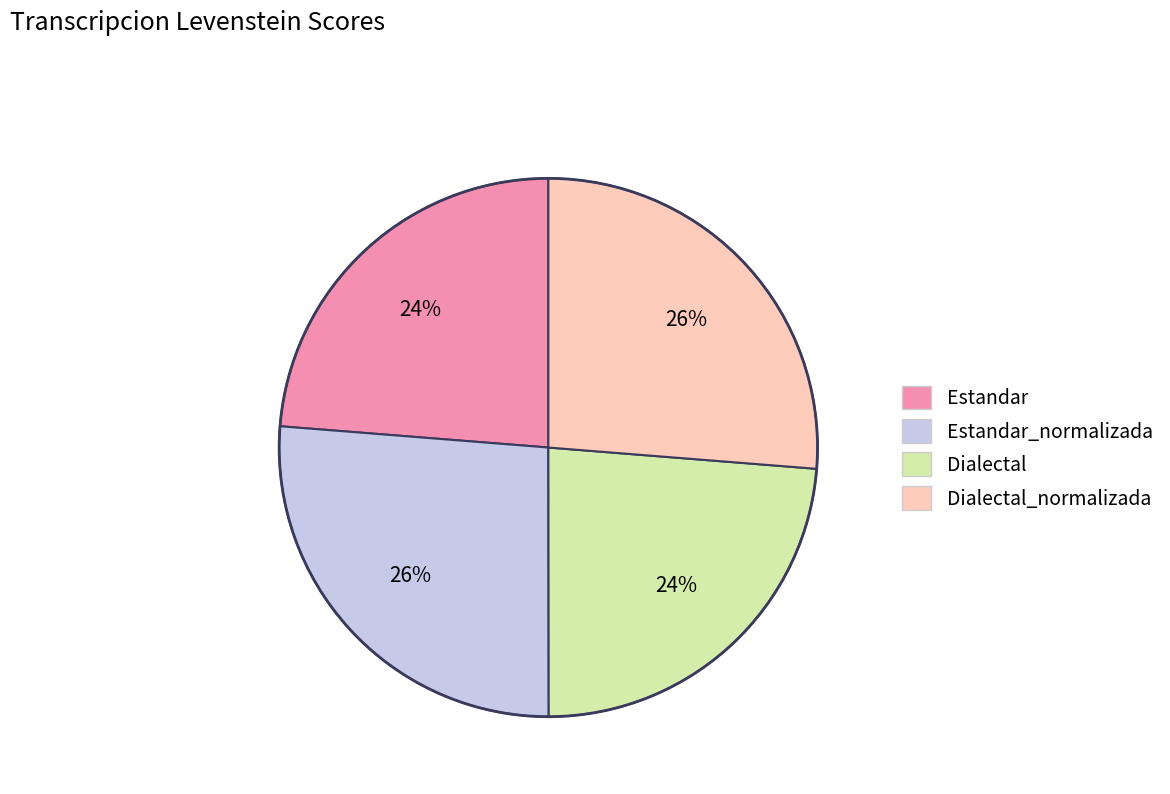

To the nearest percent, what is the average slice percentage?

25%